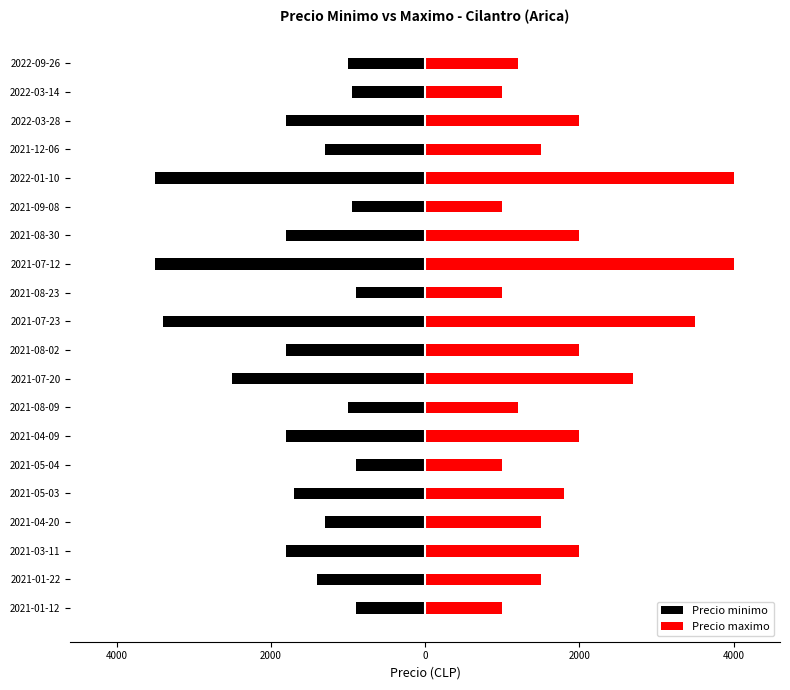

Reading left to right, list all the values displayed in this chart.

Precio minimo: -900	-1400	-1800	-1300	-1700	-900	-1800	-1000	-2500	-1800	-3400	-900	-3500	-1800	-950	-3500	-1300	-1800	-950	-1000
Precio maximo: 1000	1500	2000	1500	1800	1000	2000	1200	2700	2000	3500	1000	4000	2000	1000	4000	1500	2000	1000	1200